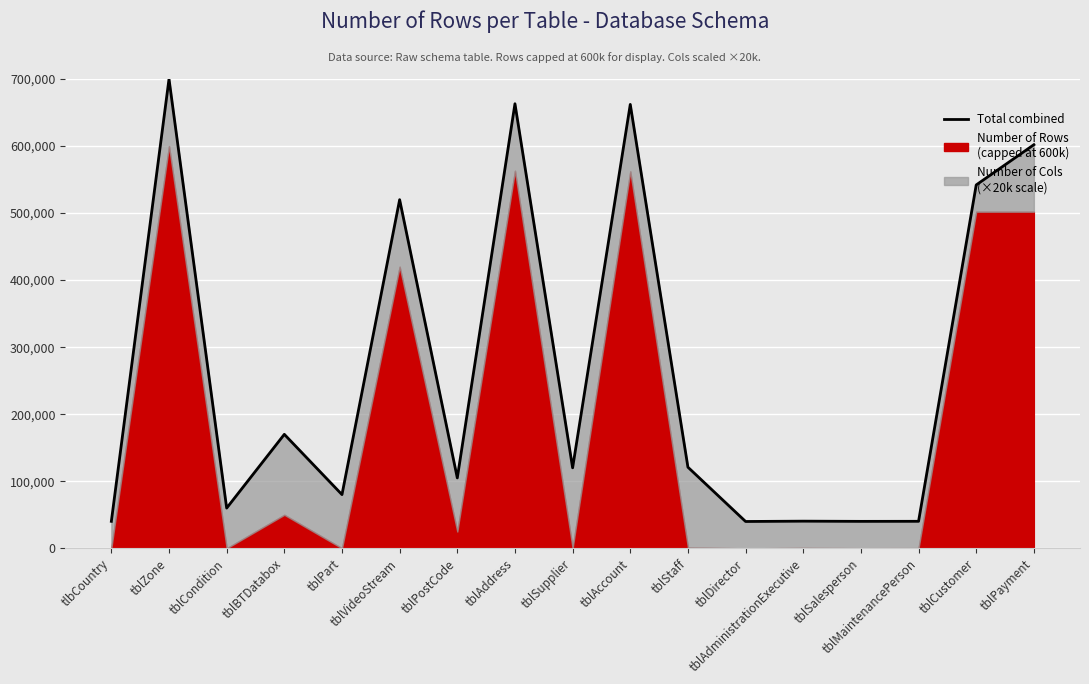

The chart shows a value of 120070 at tblSupplier. True or false?

True